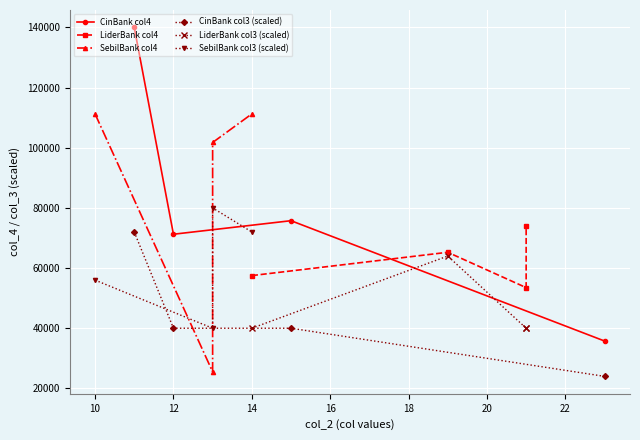

Count the CinBank col3 (scaled) values in the range 40000 to 72000.

3